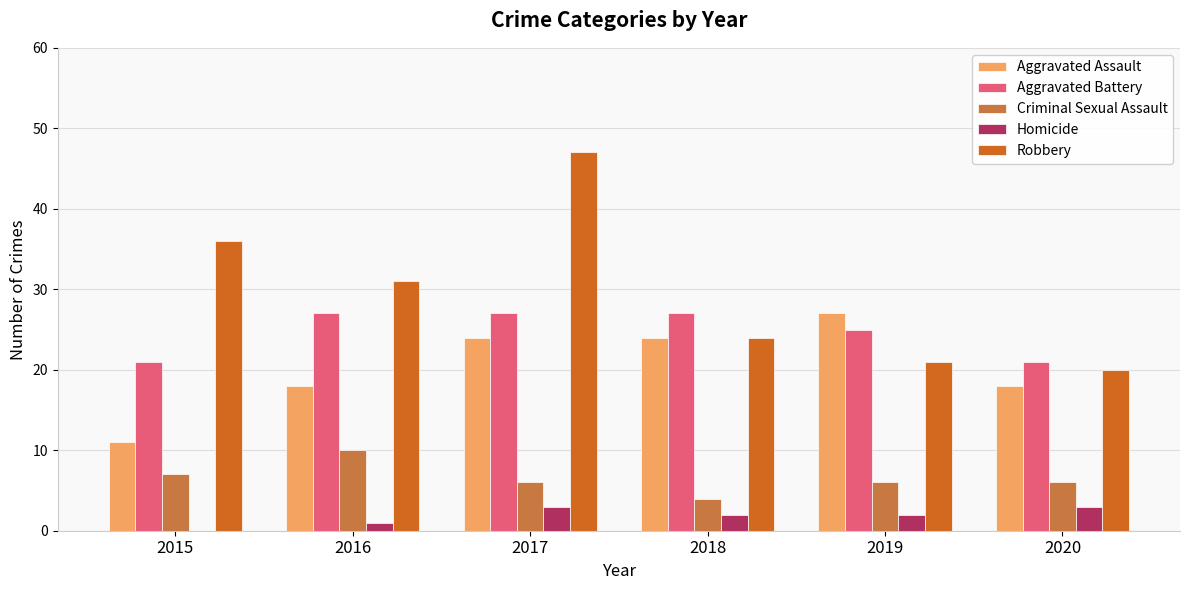

Reading left to right, what are all the values shown in this chart?

Aggravated Assault: 2015=11	2016=18	2017=24	2018=24	2019=27	2020=18
Aggravated Battery: 2015=21	2016=27	2017=27	2018=27	2019=25	2020=21
Criminal Sexual Assault: 2015=7	2016=10	2017=6	2018=4	2019=6	2020=6
Homicide: 2015=0	2016=1	2017=3	2018=2	2019=2	2020=3
Robbery: 2015=36	2016=31	2017=47	2018=24	2019=21	2020=20